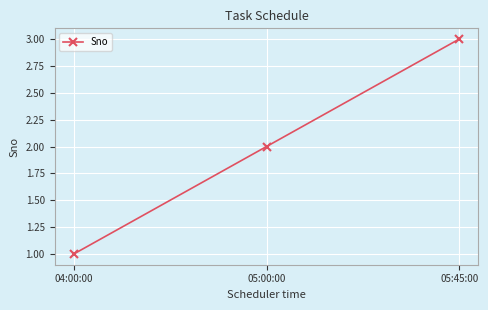

List the labels in order of value, largest first.

05:45:00, 05:00:00, 04:00:00